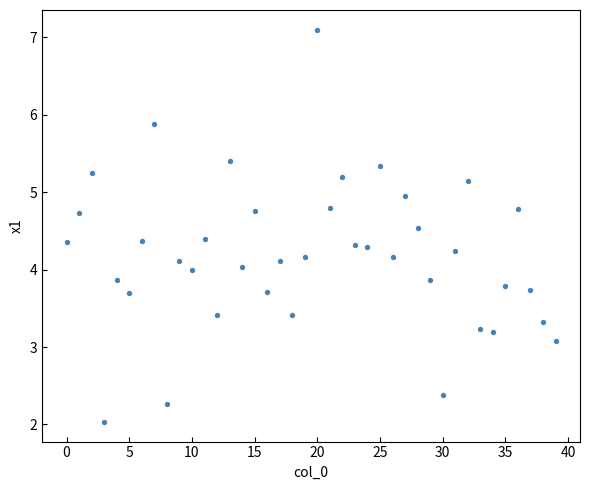

What is the range of Y values (max minus min)?

5.1